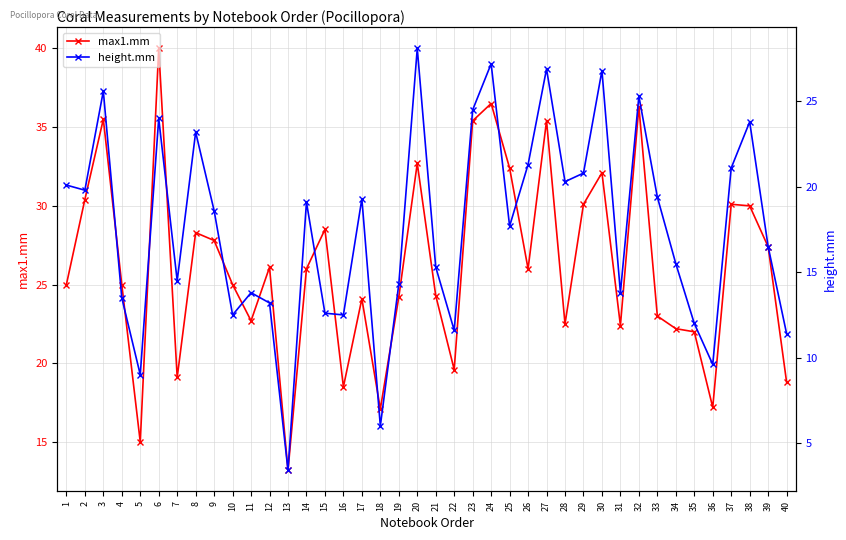

Which category has the highest value across all series?

6